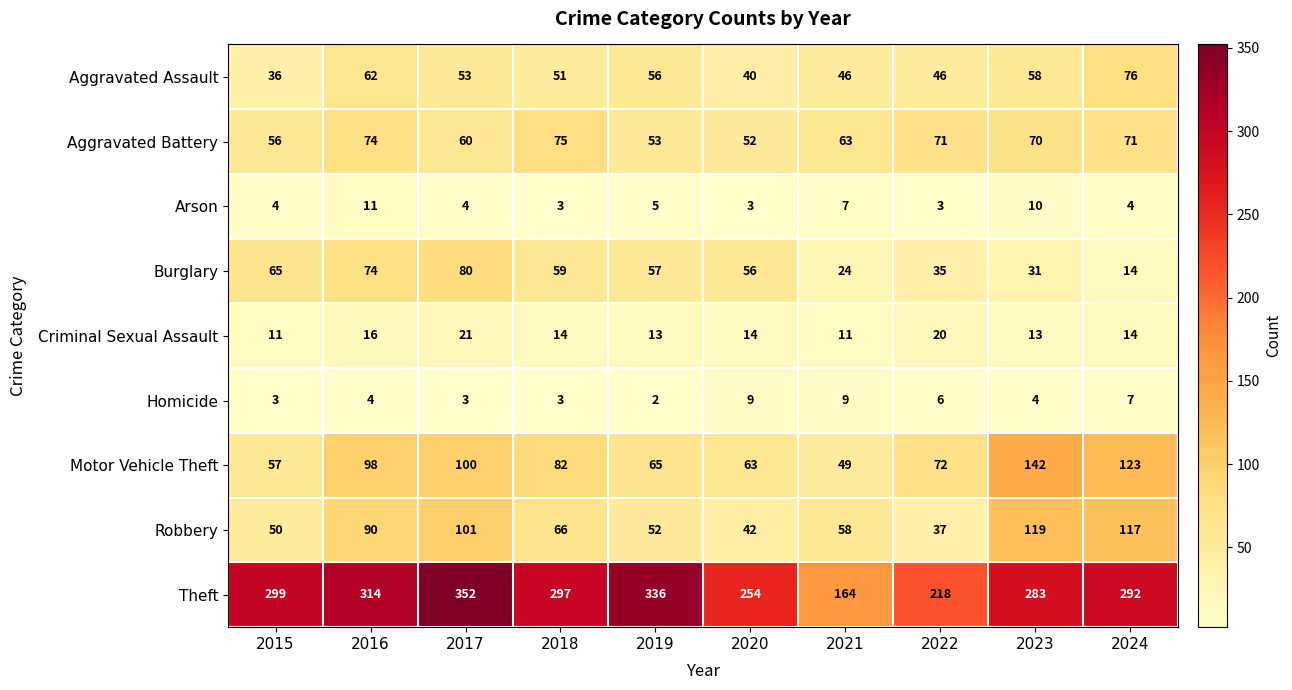

True or false: Theft has a value of 336 at 2019.

True